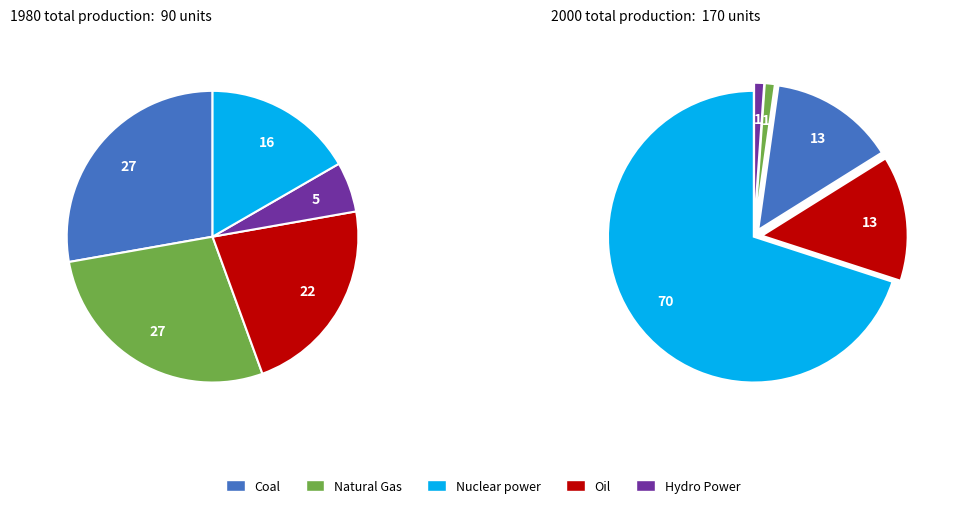

Does any single category account for the majority?

No